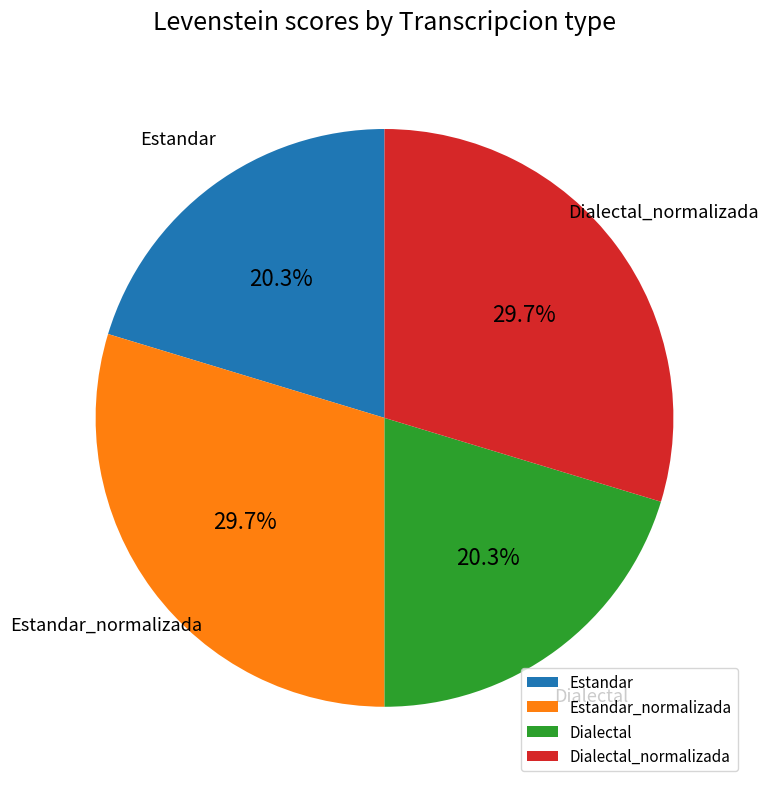

Between Estandar and Estandar_normalizada, which is larger?

Estandar_normalizada